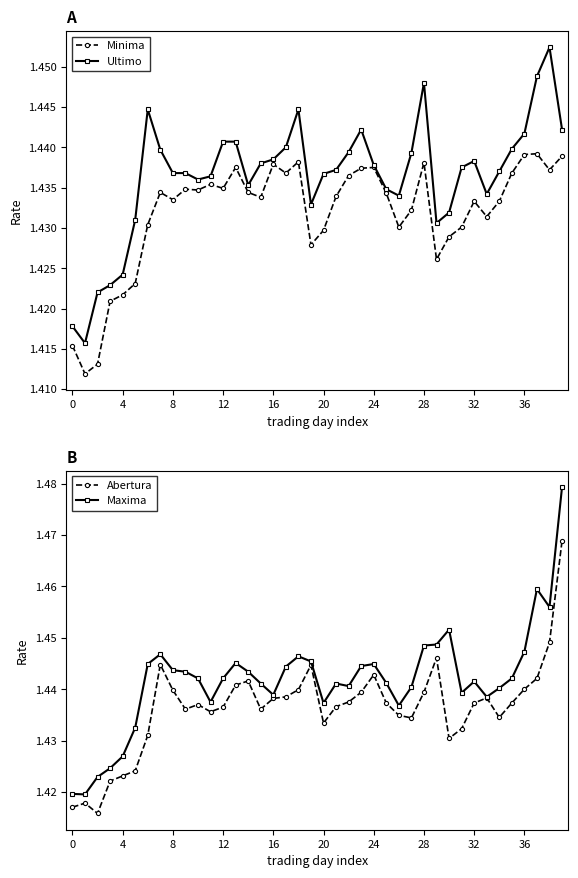

Count the number of data series in this chart.

4